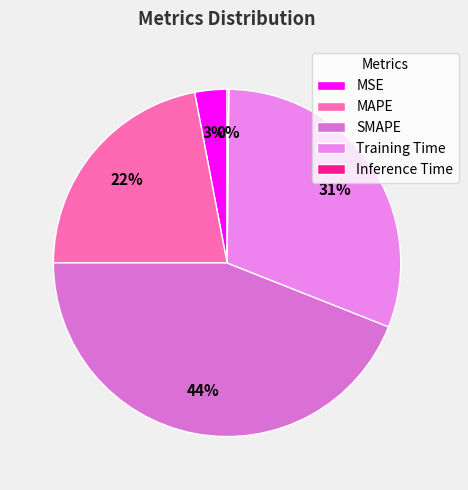

The SMAPE slice represents 34% of the pie. True or false?

False